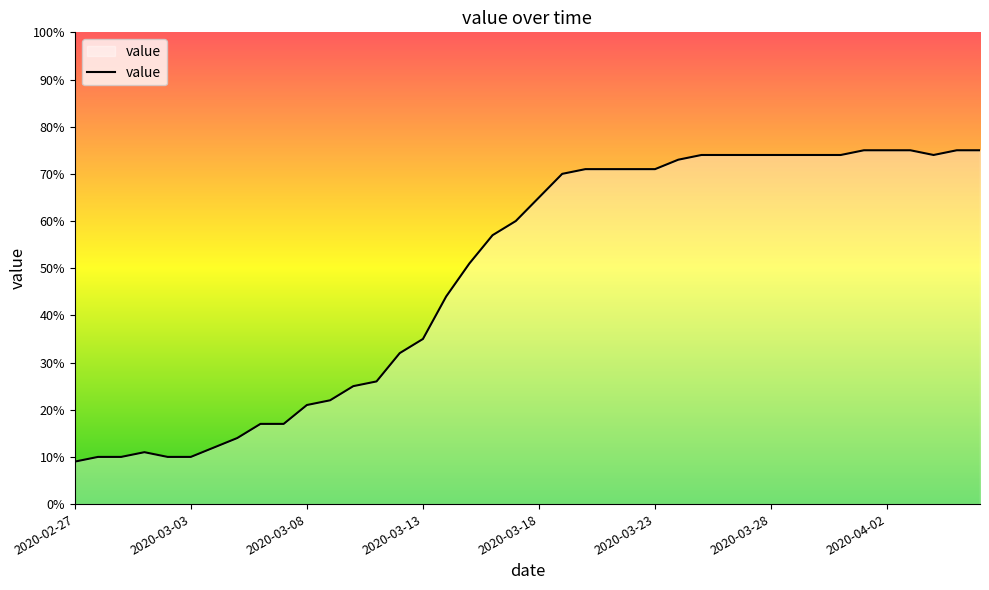

What is the minimum value shown in the chart?

9